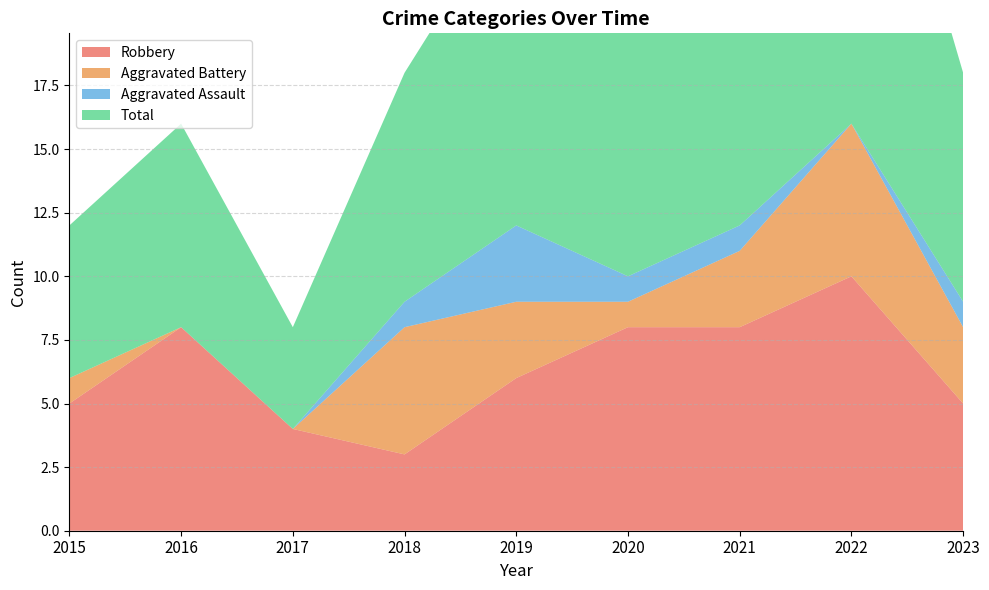

Reading left to right, what are all the values shown in this chart?

Robbery: 2015=5	2016=8	2017=4	2018=3	2019=6	2020=8	2021=8	2022=10	2023=5
Aggravated Battery: 2015=1	2016=0	2017=0	2018=5	2019=3	2020=1	2021=3	2022=6	2023=3
Aggravated Assault: 2015=0	2016=0	2017=0	2018=1	2019=3	2020=1	2021=1	2022=0	2023=1
Total: 2015=6	2016=8	2017=4	2018=9	2019=13	2020=10	2021=12	2022=17	2023=9